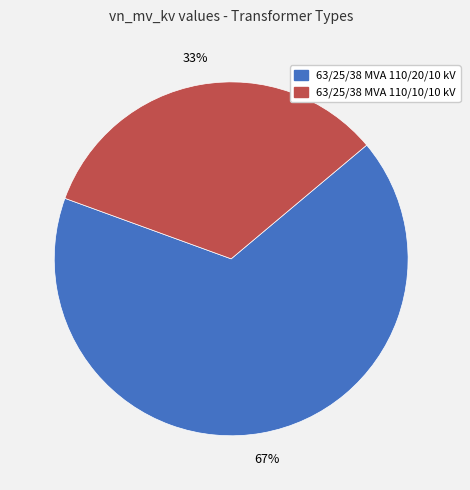

Which category has the smallest portion of the pie?

63/25/38 MVA 110/10/10 kV